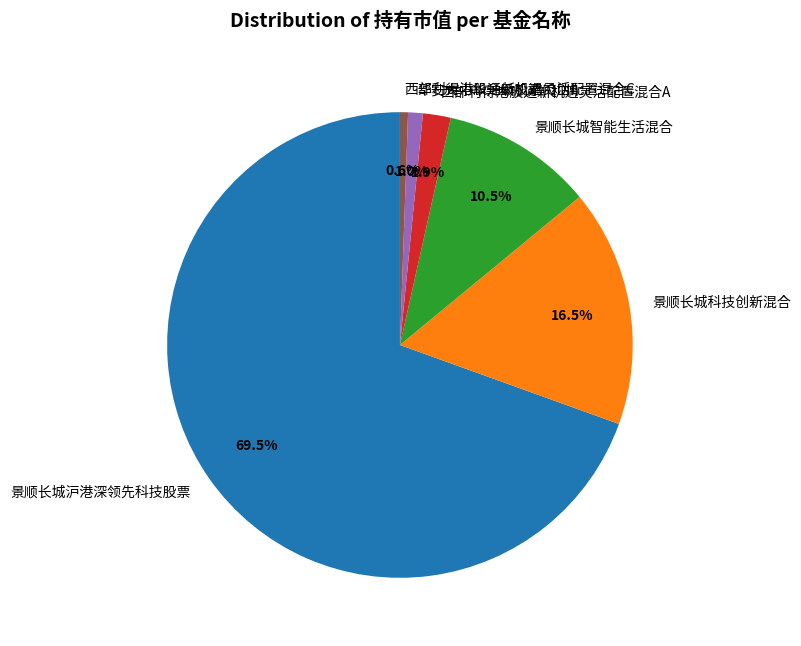

What percentage is NOT represented by 华安大中华升级股票(QDII)?

99.0%